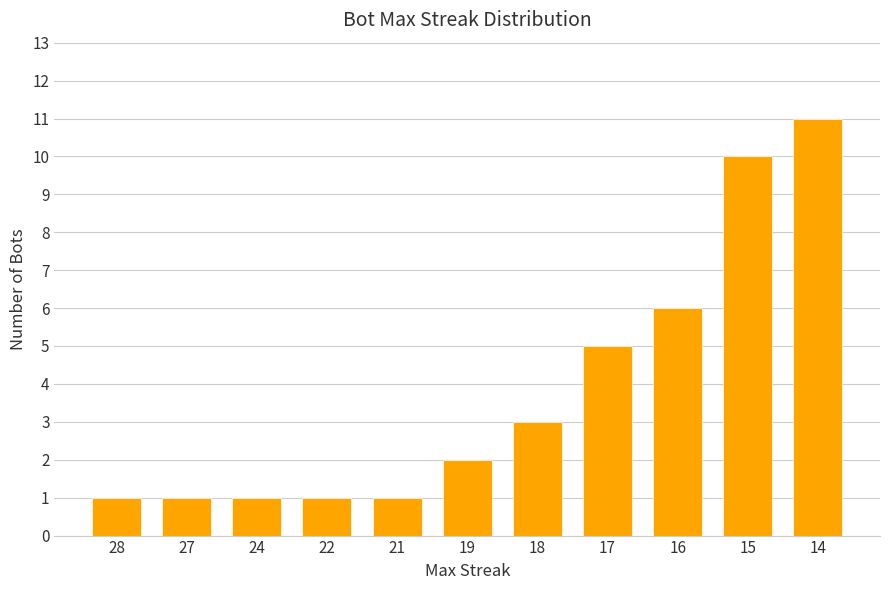

What is the value of the 2nd bar from the left?

1